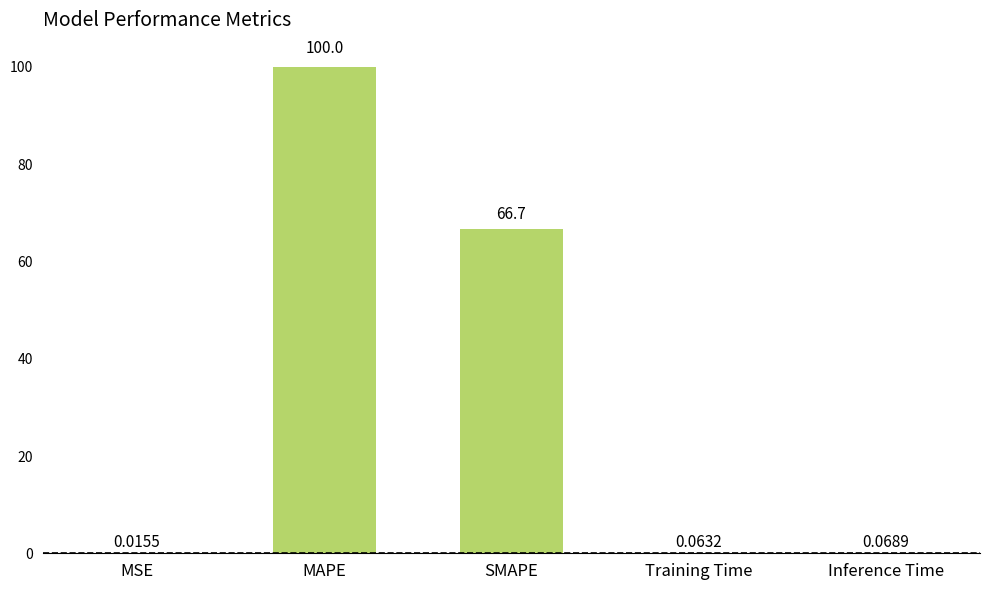

What is the sum of all values?

166.8